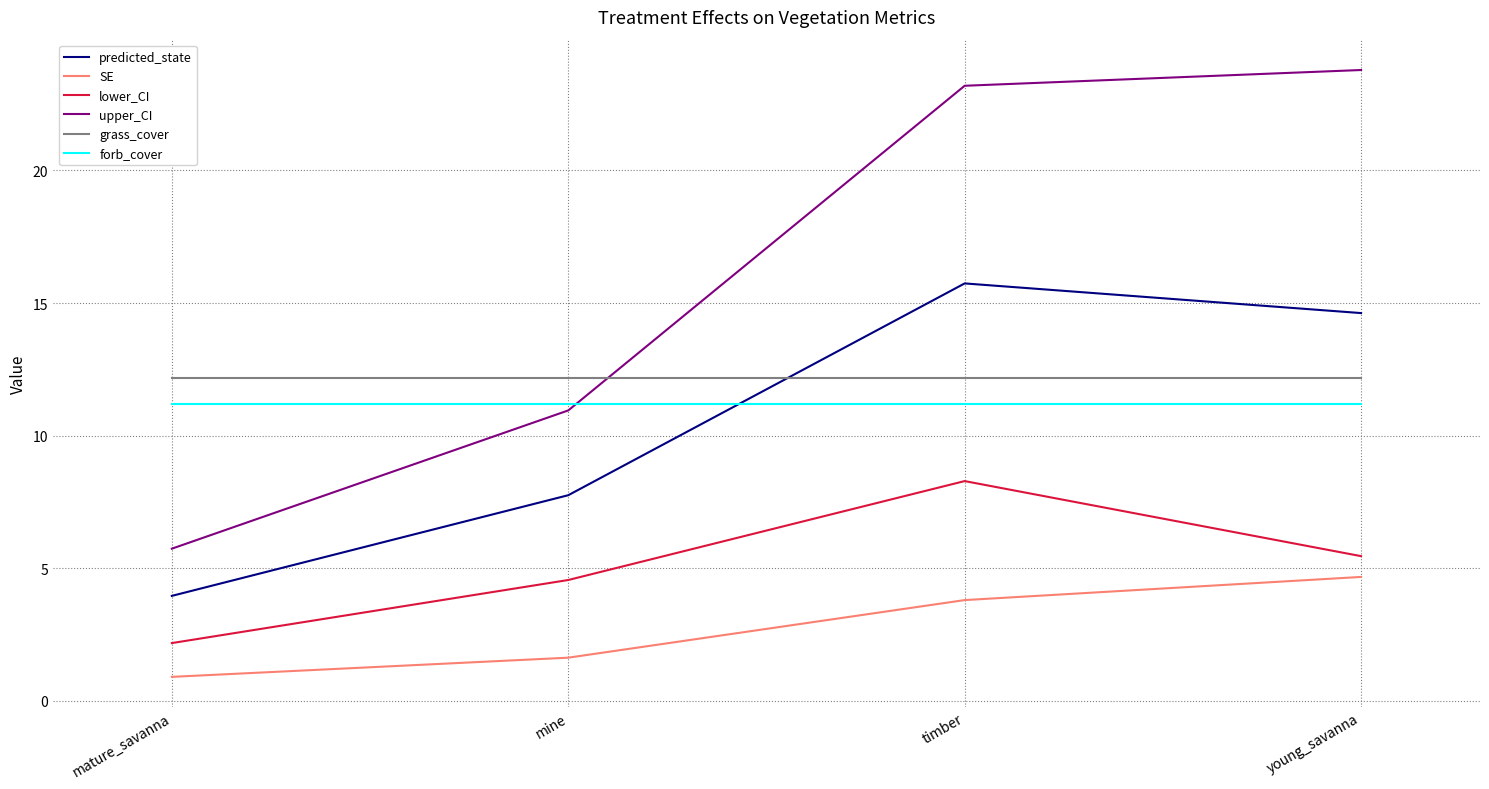

What position from the left is mine?

2